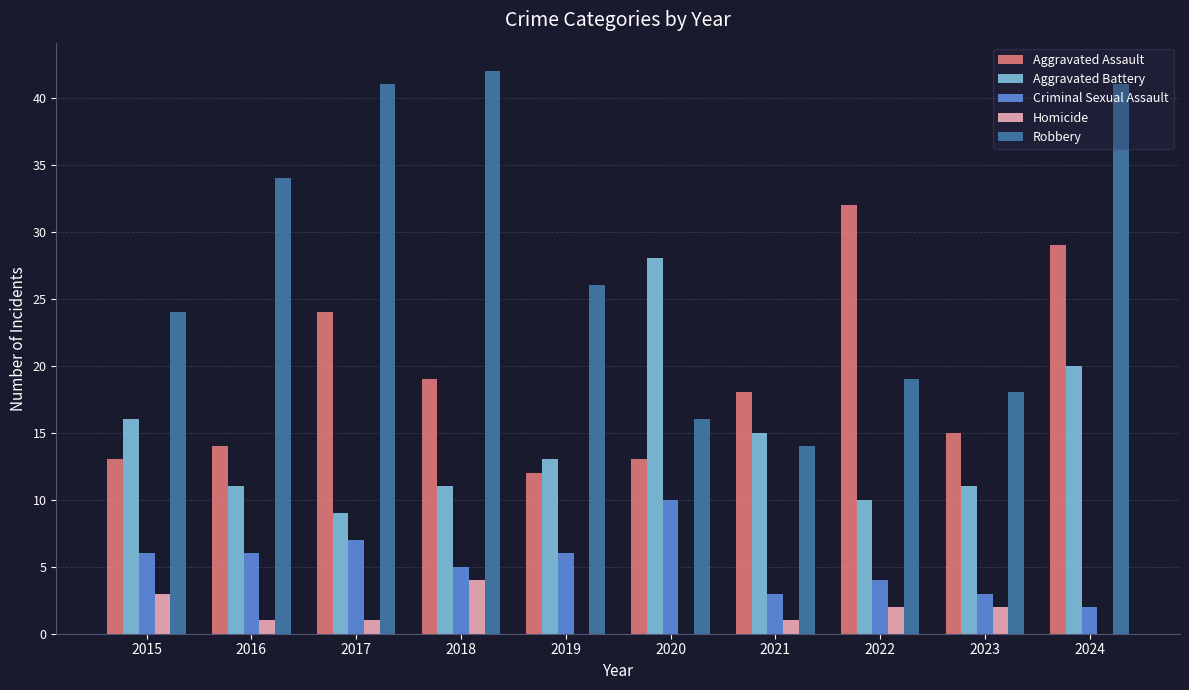

At which category does the chart reach its peak across all series?

2018